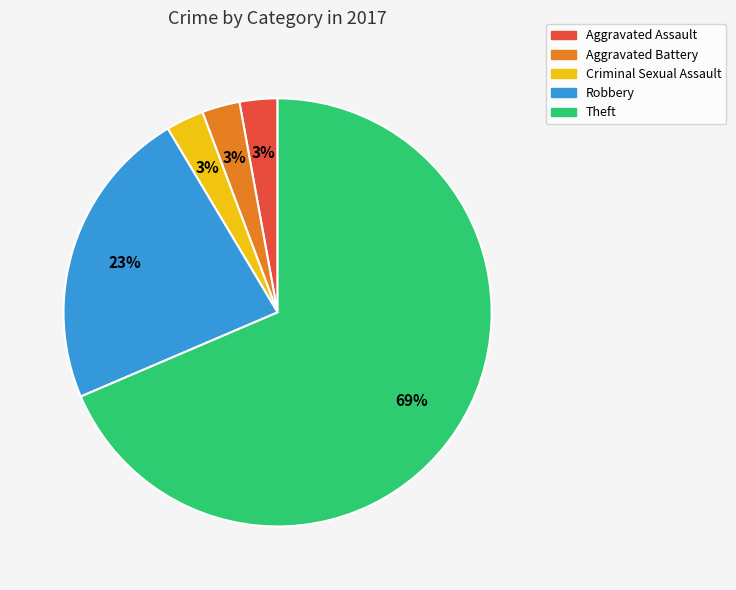

What is the largest slice in the pie chart?

Theft